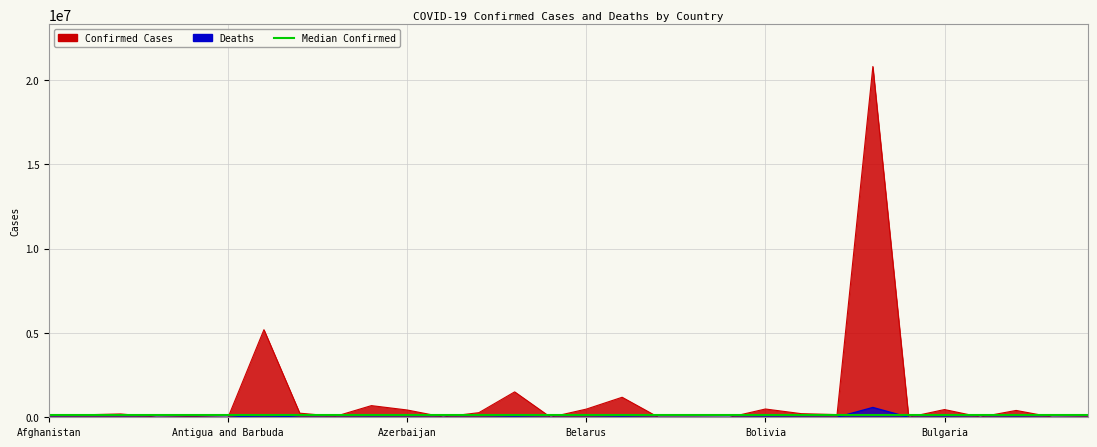

What position from the left is Benin?

19